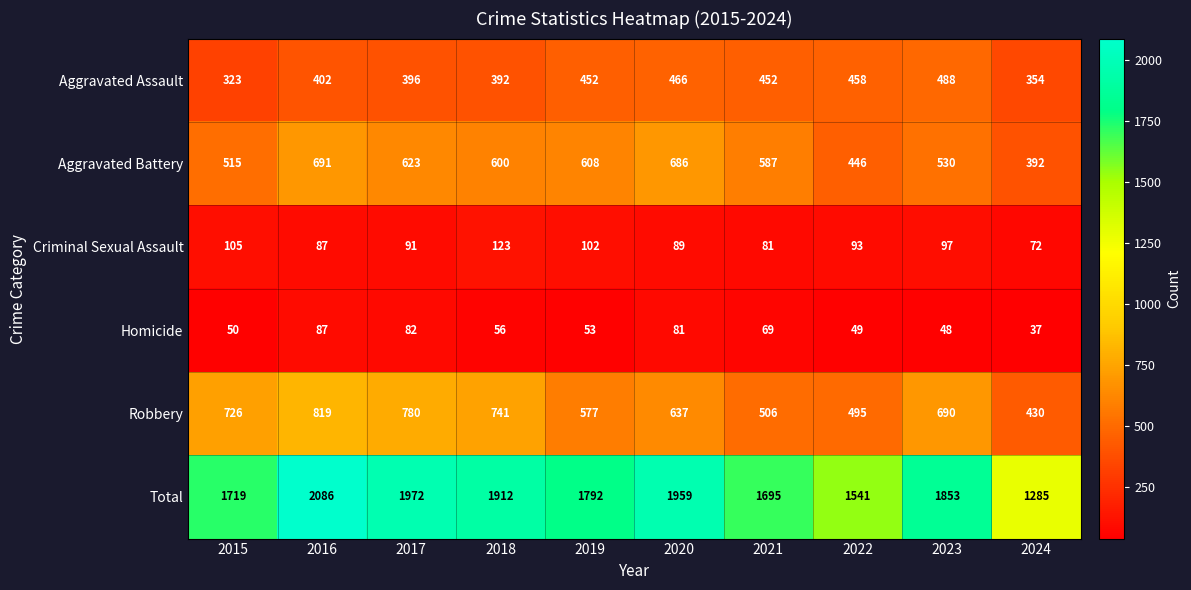

How many data points does each series have?

10